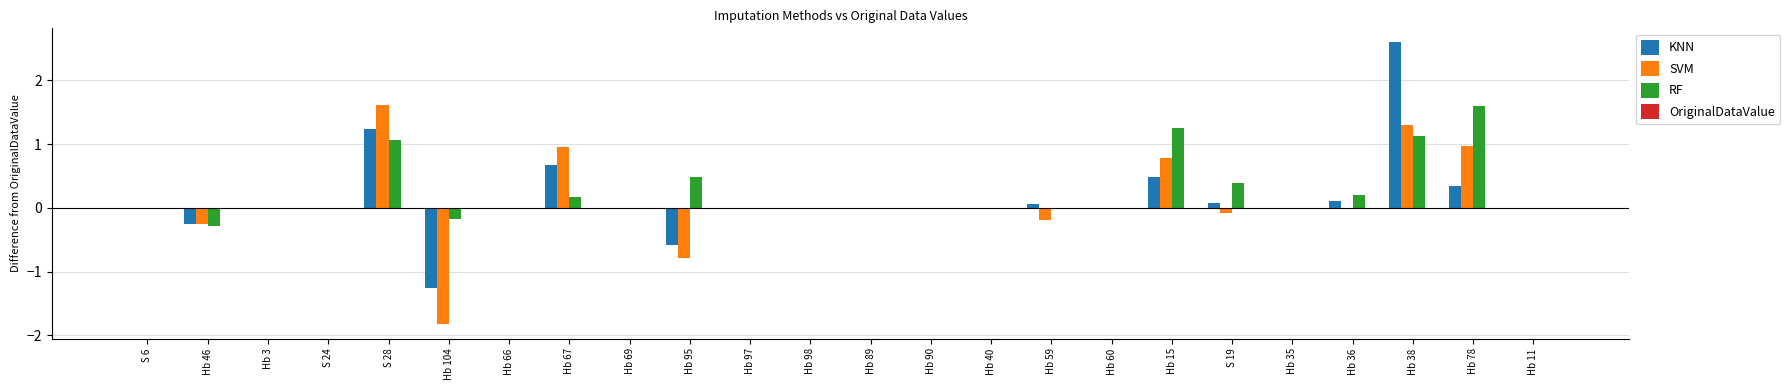

Which category has the highest value across all series?

Hb 38